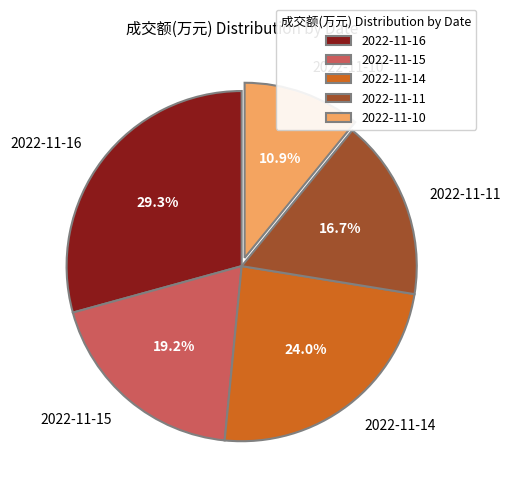

To the nearest percent, what is the difference between the largest and smallest slice percentages?

18%